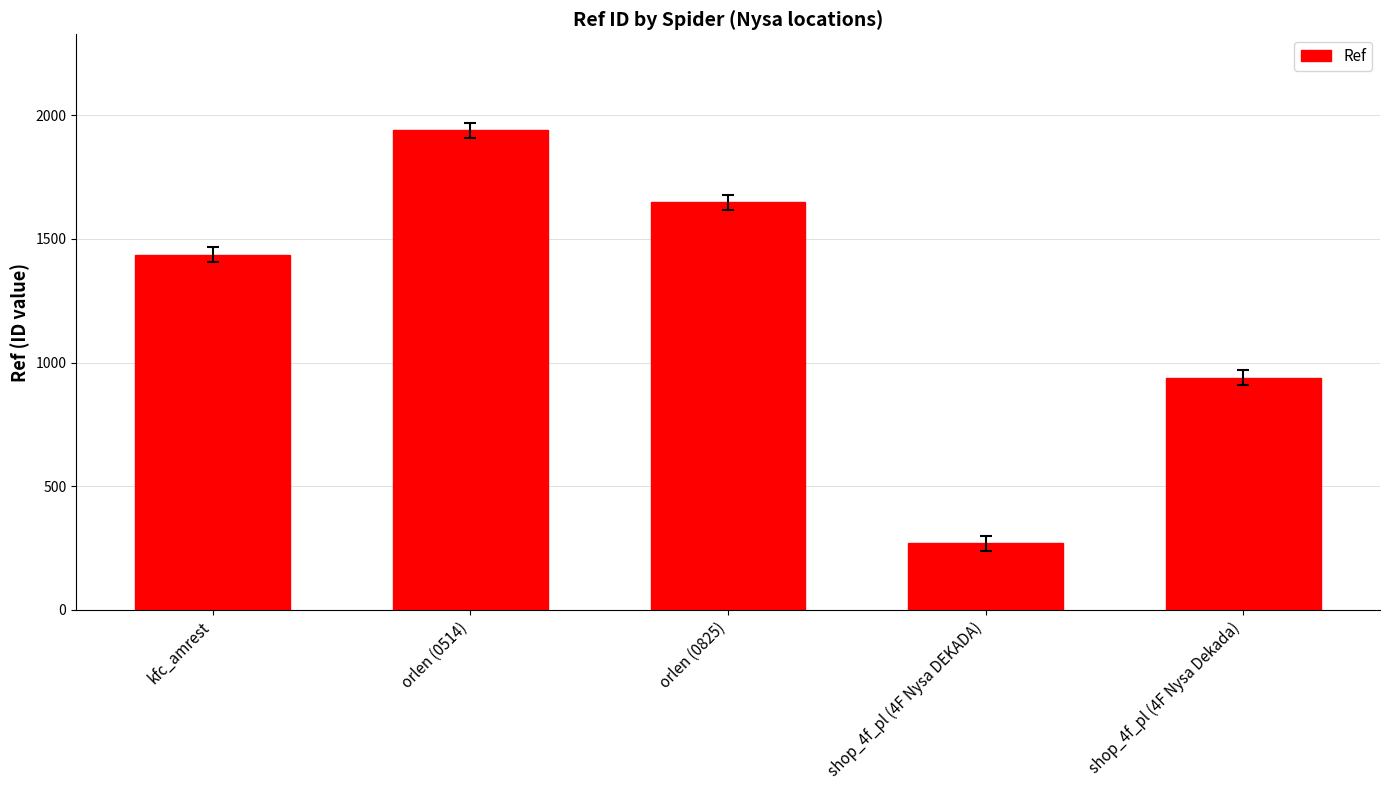

What is the maximum value shown in the chart?

1940